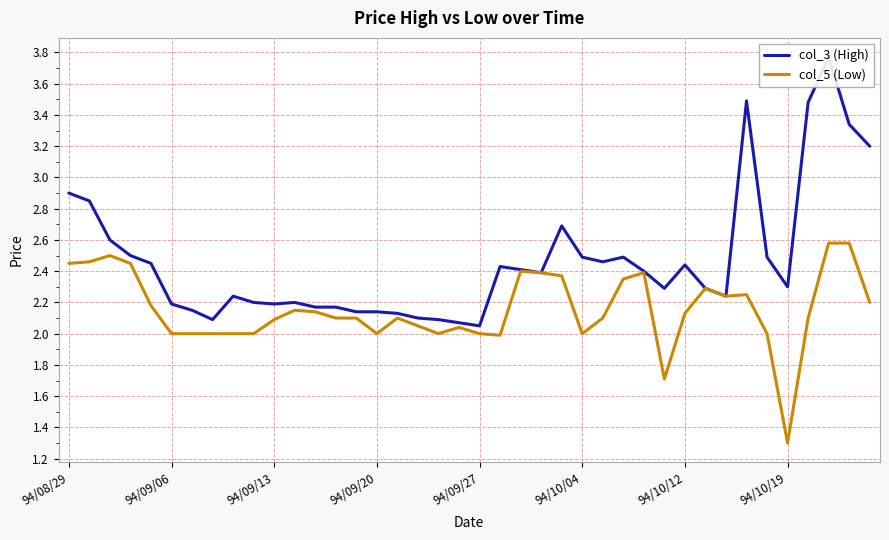

What value does the col_5 (Low) series have at 29?

1.7